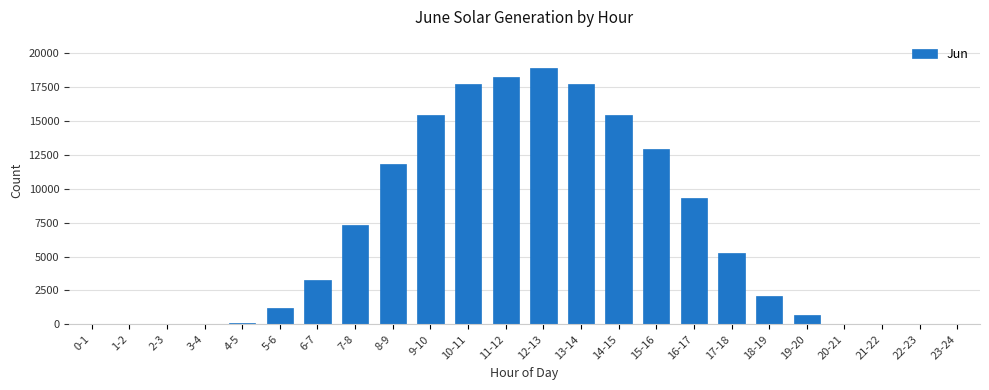

What is the greatest value displayed?

18932